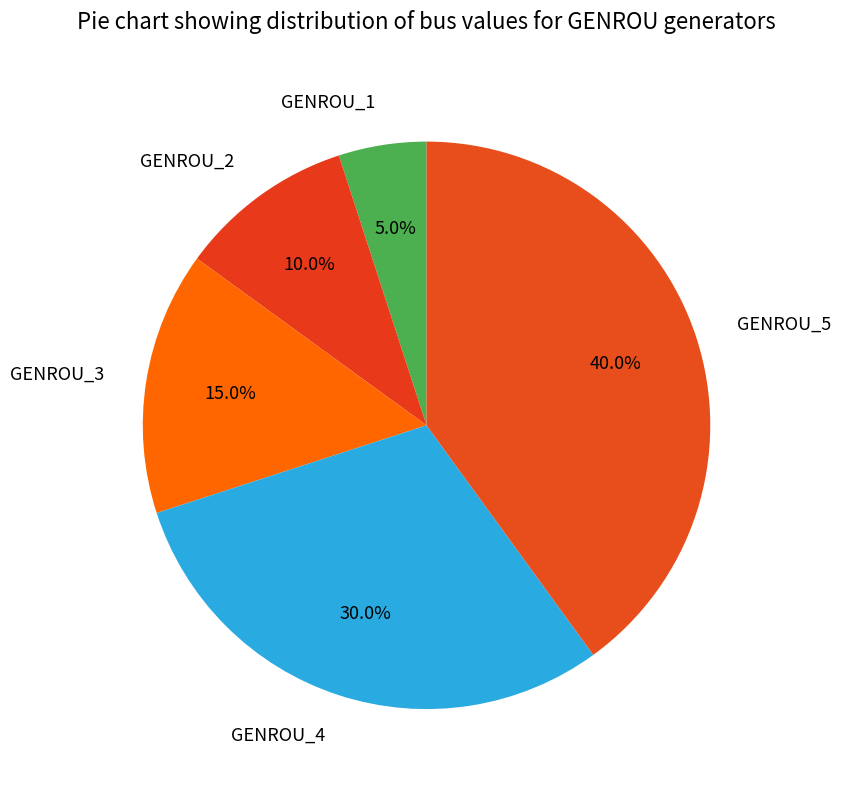

The GENROU_2 slice represents 10% of the pie. True or false?

True